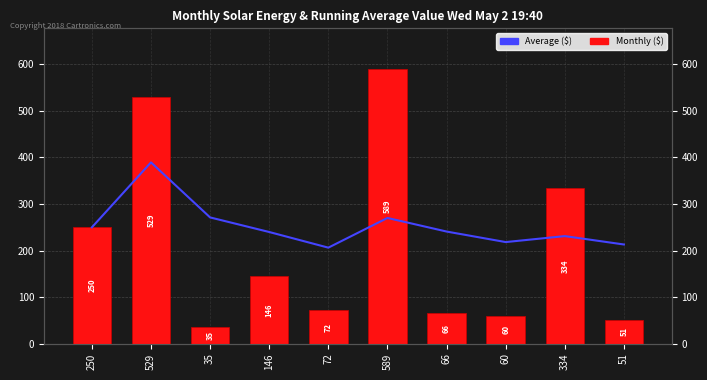

Does the chart contain stacked bars?

No